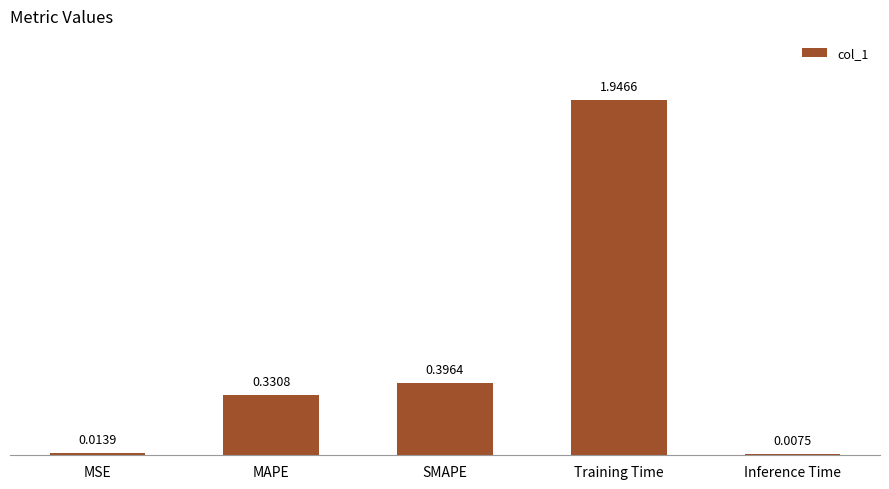

Between SMAPE and Training Time, which is larger?

Training Time